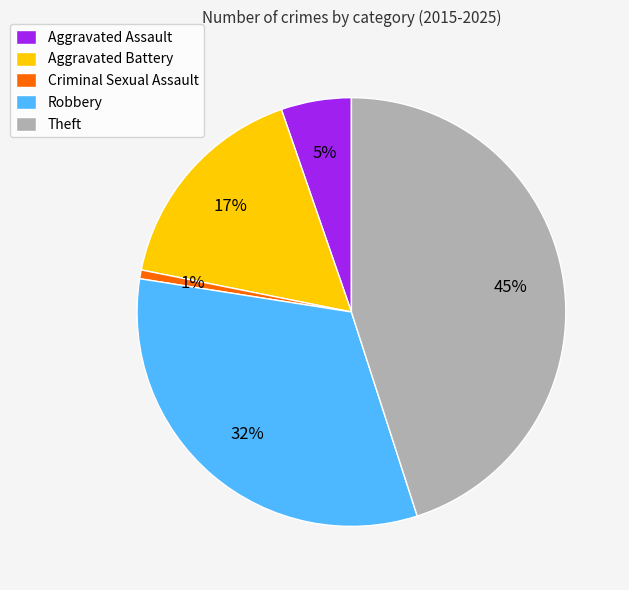

How many segments does this pie chart have?

5